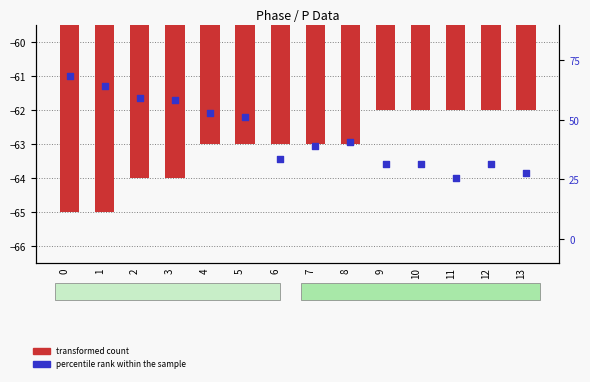

What is the total value across all series at 7?

-63.2